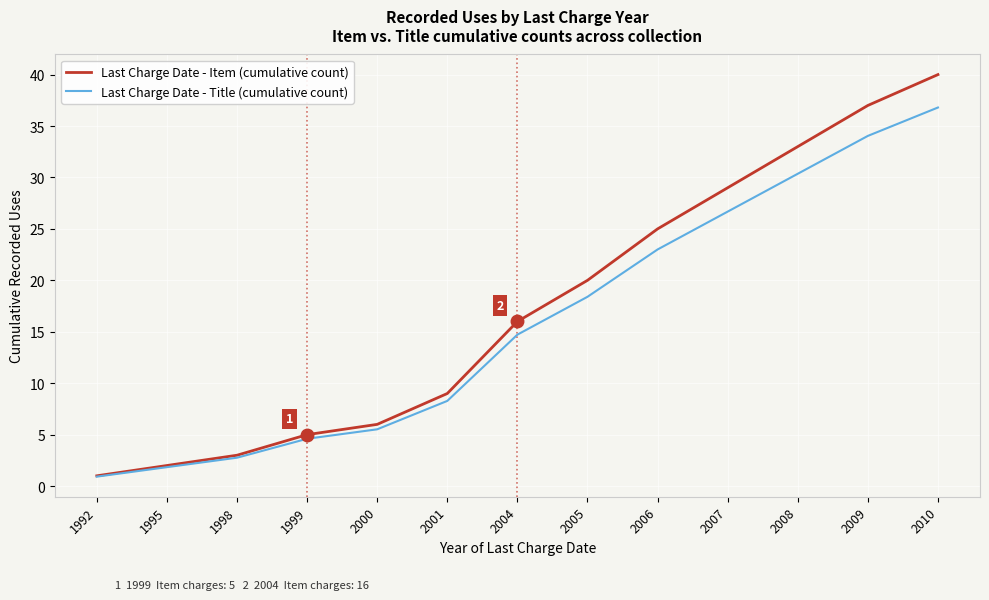

Which category has the lowest value in the Last Charge Date - Item (cumulative count) series?

1992